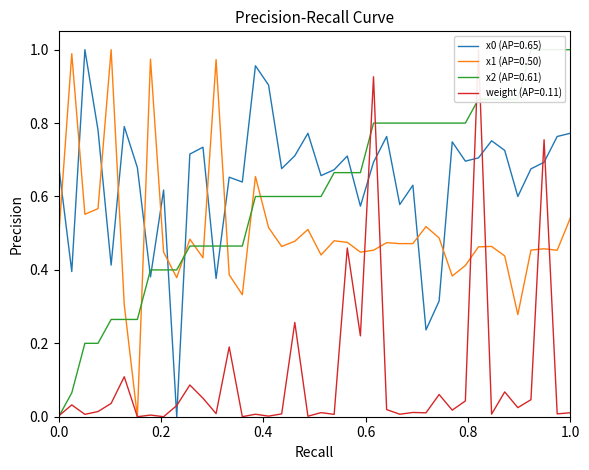

Is this an area chart (filled region under the line)?

No